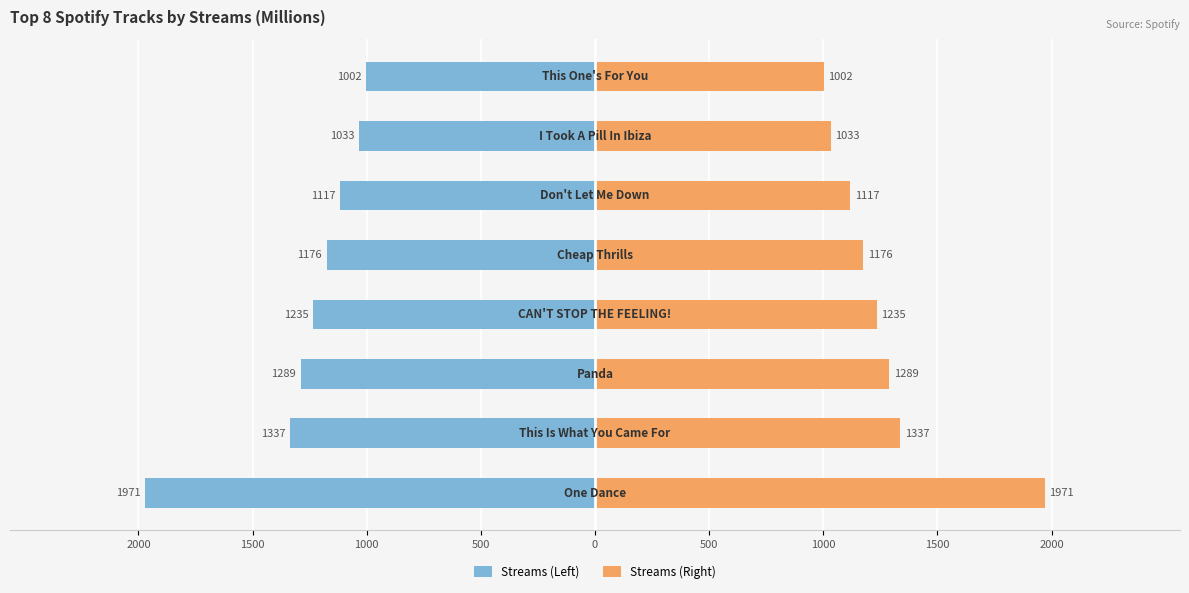

What is the difference between the maximum and minimum values in the Streams (Left) series?

969